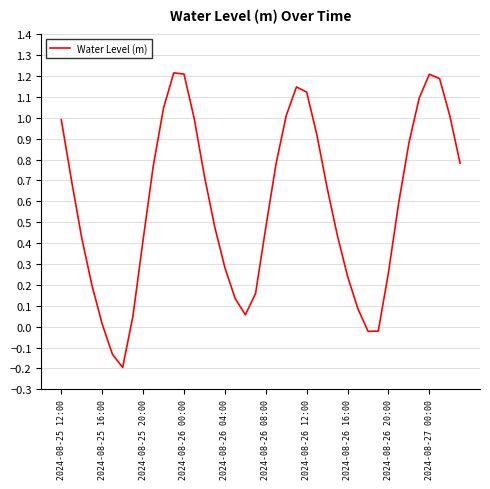

What is the difference between the maximum and minimum values?

1.4